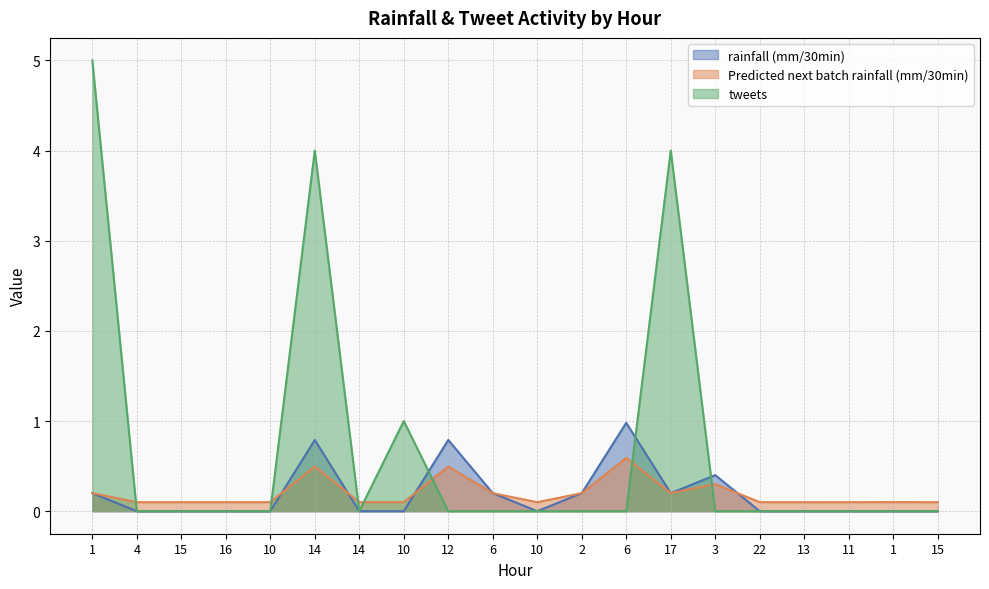

Reading left to right, list all the values displayed in this chart.

rainfall (mm/30min): 1=0.2	4=0.0	15=0.0	16=0.0	10=0.0	14=0.8	14=0.0	10=0.0	12=0.8	6=0.2	10=0.0	2=0.2	6=1.0	17=0.2	3=0.4	22=0.0	13=0.0	11=0.0	1=0.0	15=0.0
Predicted next batch rainfall (mm/30min): 1=0.2	4=0.1	15=0.1	16=0.1	10=0.1	14=0.5	14=0.1	10=0.1	12=0.5	6=0.2	10=0.1	2=0.2	6=0.6	17=0.2	3=0.3	22=0.1	13=0.1	11=0.1	1=0.1	15=0.1
tweets: 1=5.0	4=0.0	15=0.0	16=0.0	10=0.0	14=4.0	14=0.0	10=1.0	12=0.0	6=0.0	10=0.0	2=0.0	6=0.0	17=4.0	3=0.0	22=0.0	13=0.0	11=0.0	1=0.0	15=0.0